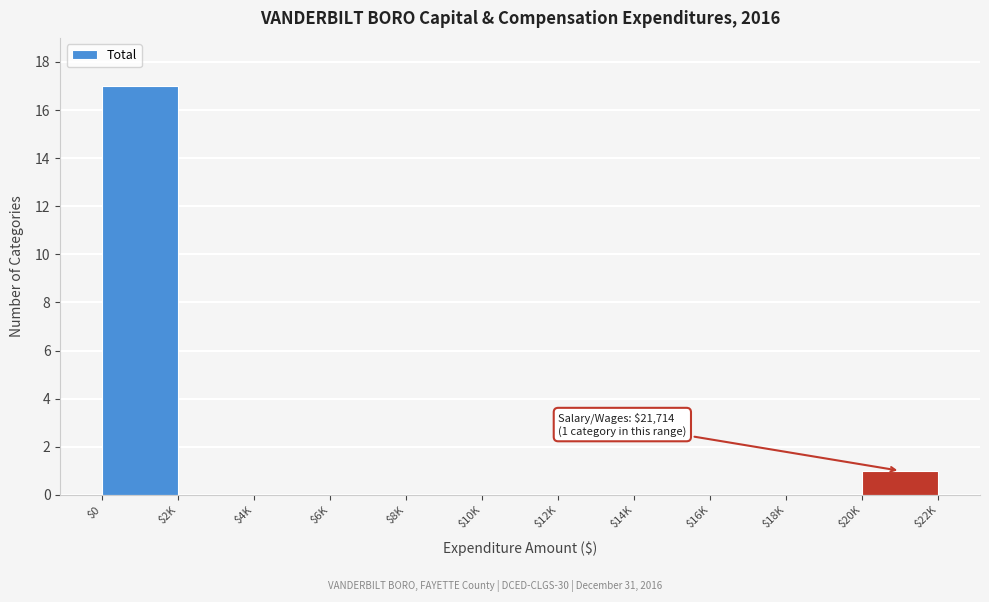

At which label is the value closest to 8?

$20K